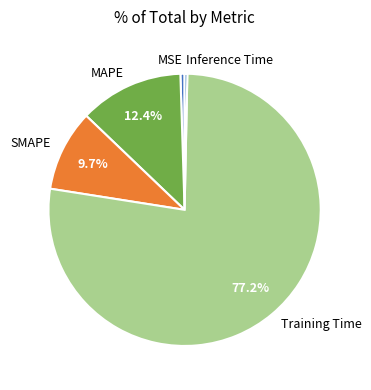

Which slice is the largest?

Training Time